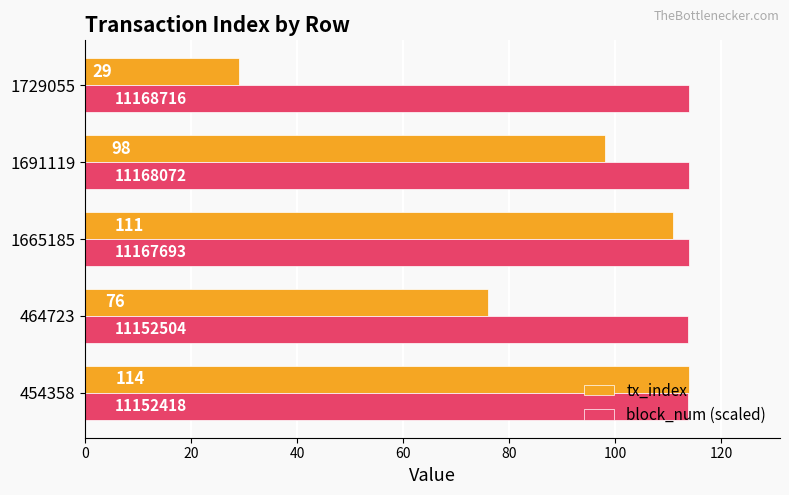

What is the difference between the highest and lowest values at 1665185?

3.0